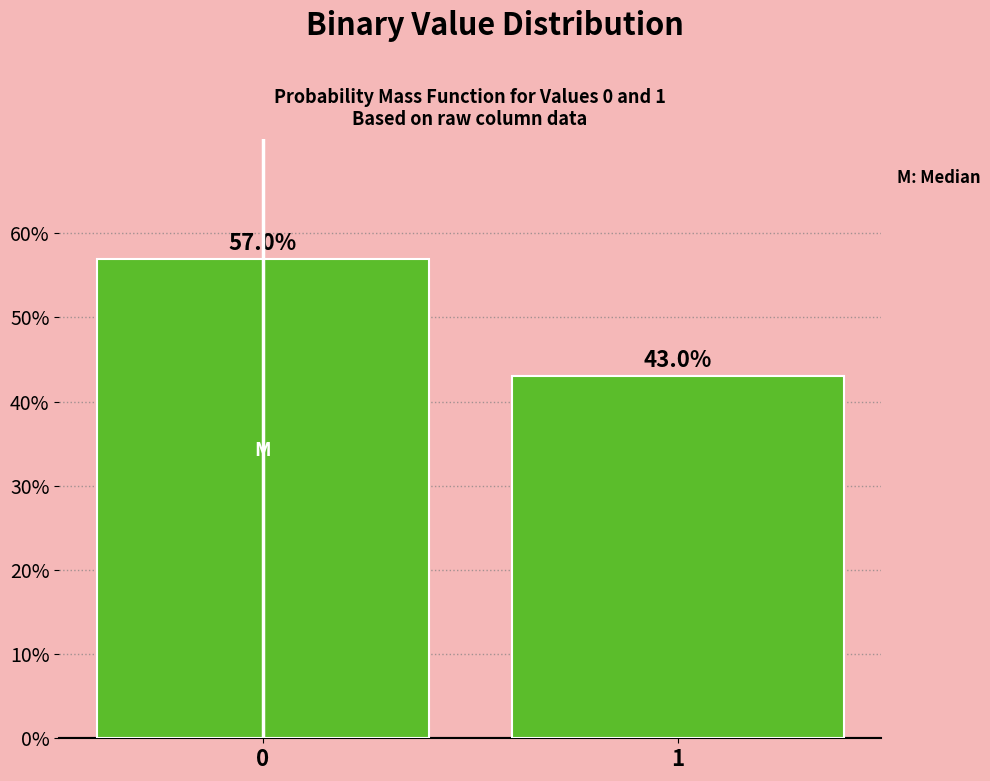

Reading left to right, transcribe all the data shown in this chart.

0=57.0	1=43.0